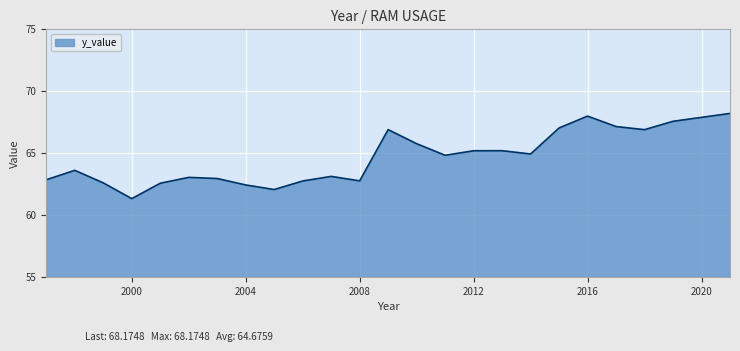

Does the chart display data point markers on the line(s)?

No